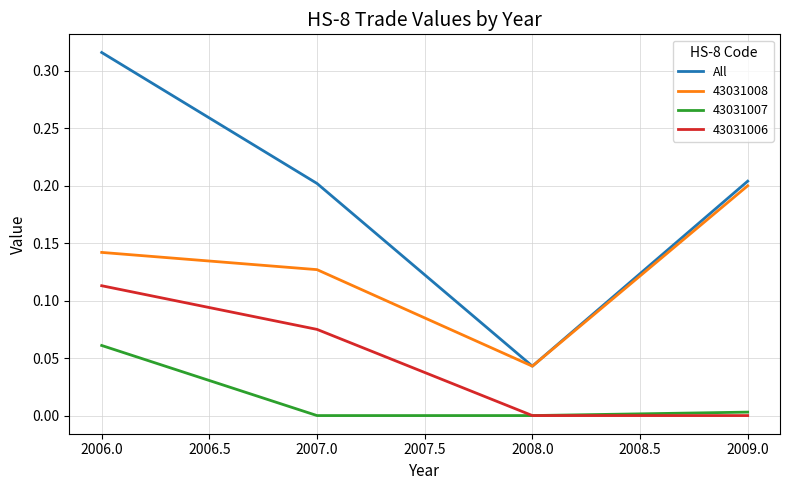

What position from the right is 2006.0?

4